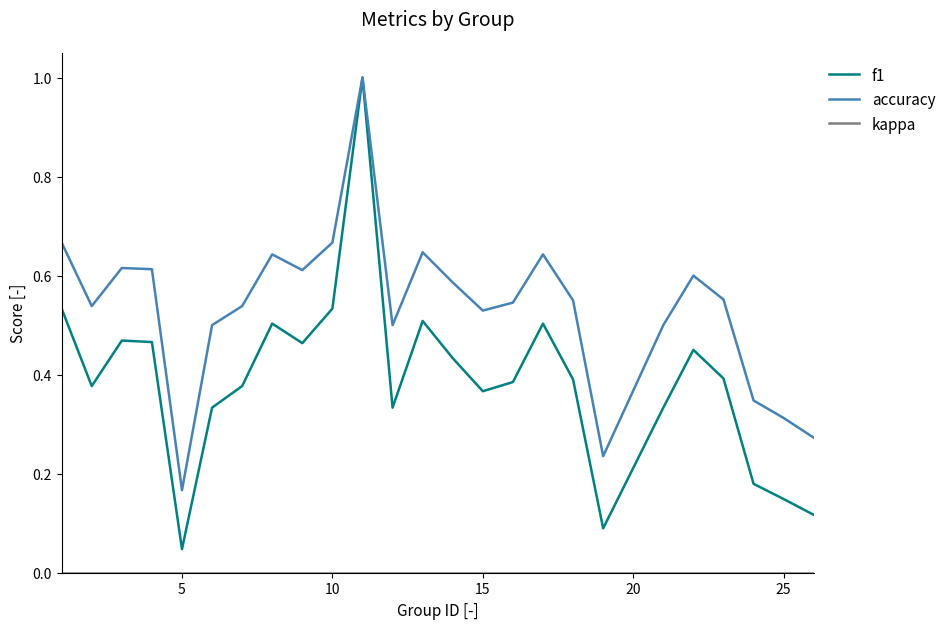

What is the greatest value displayed?

1.0